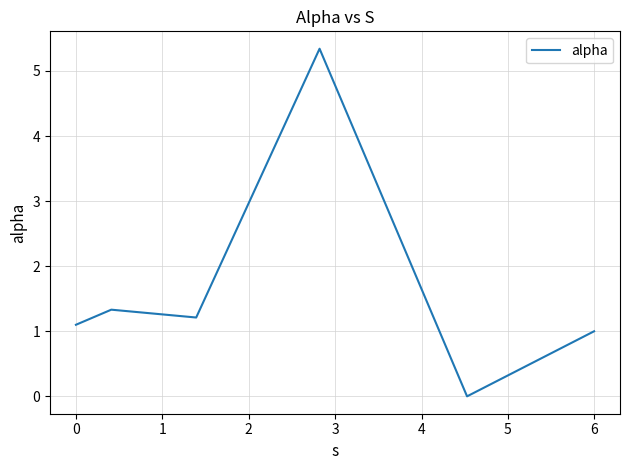

What is the maximum value shown in the chart?

5.3